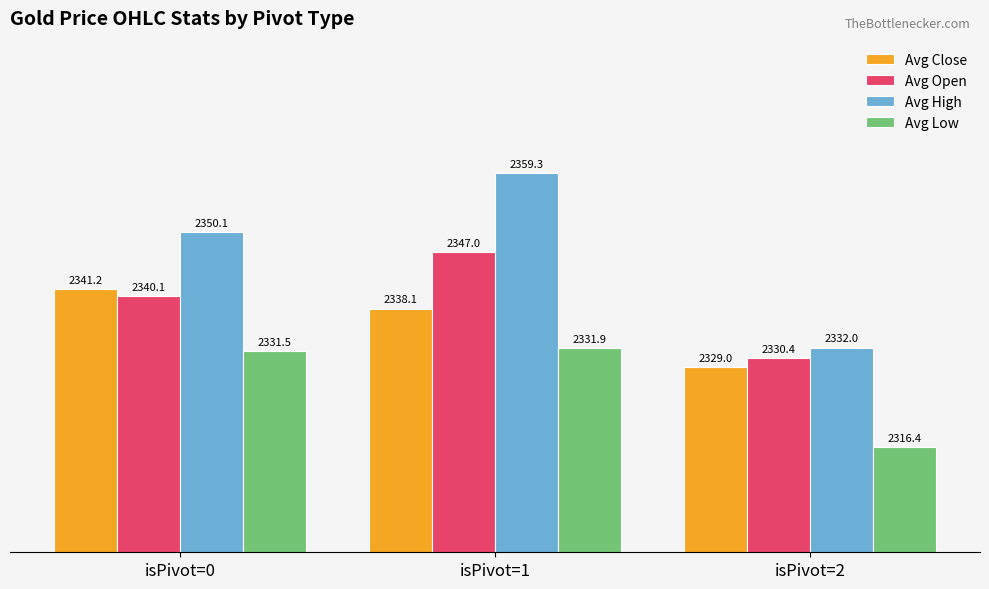

At how many categories does at least one series exceed 2357?

1